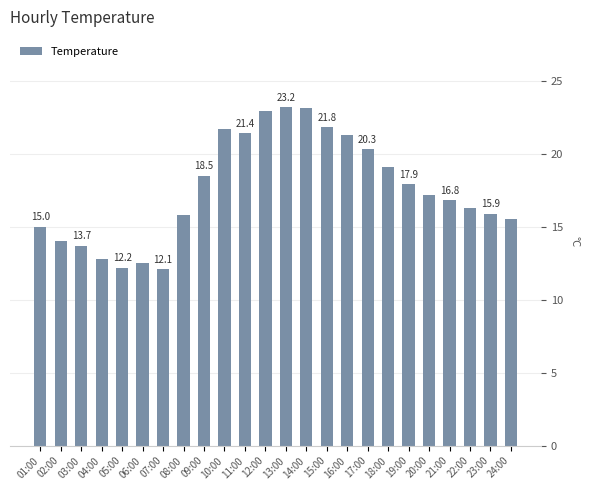

What is the change in value from 06:00 to 15:00?

+9.3